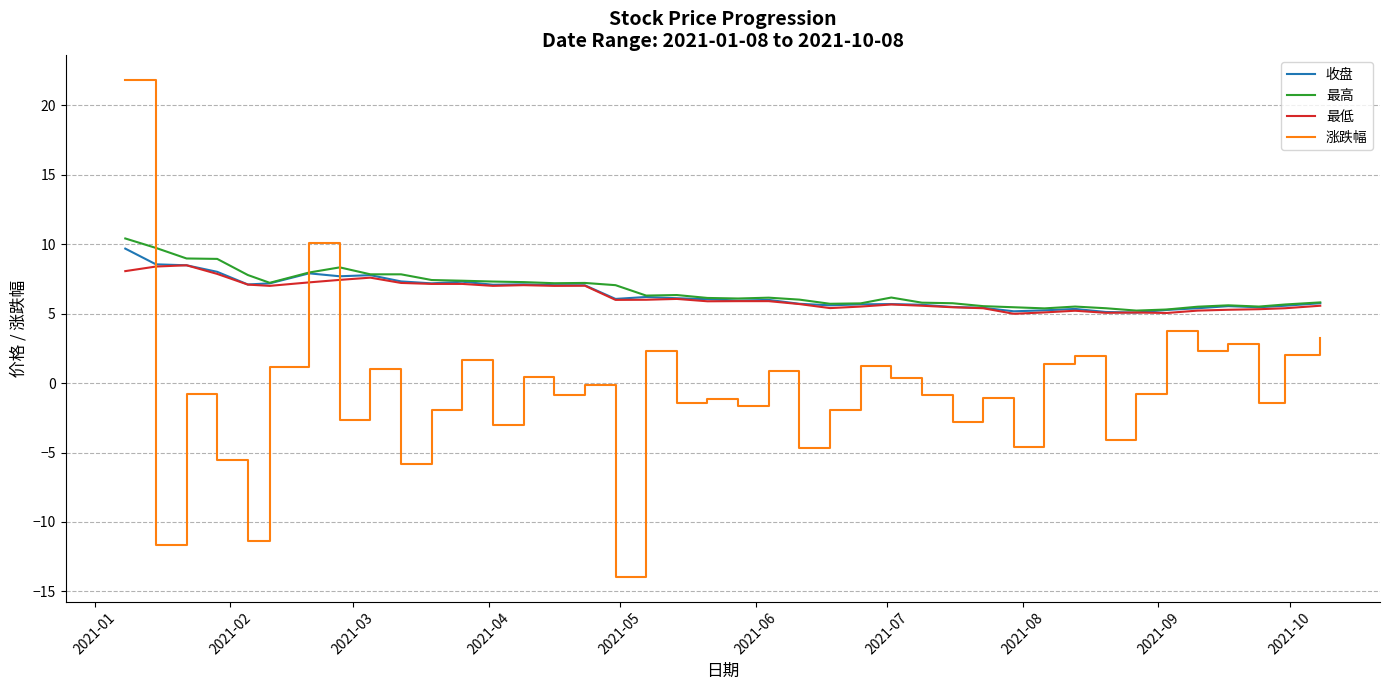

What is the minimum value shown in the chart?

-13.9